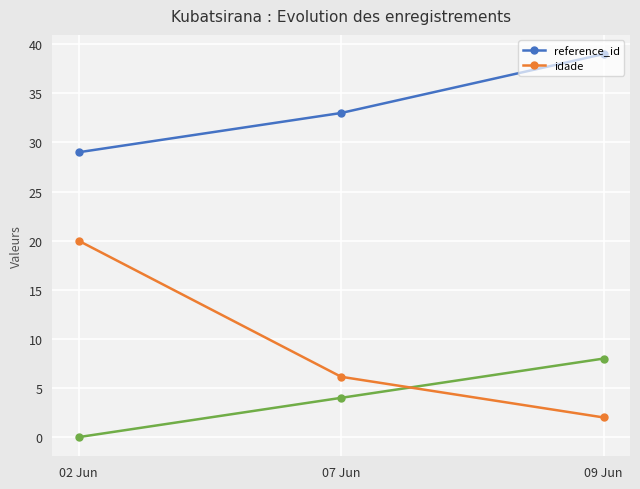

Rank the categories by reference_id value from highest to lowest.

09 Jun, 07 Jun, 02 Jun